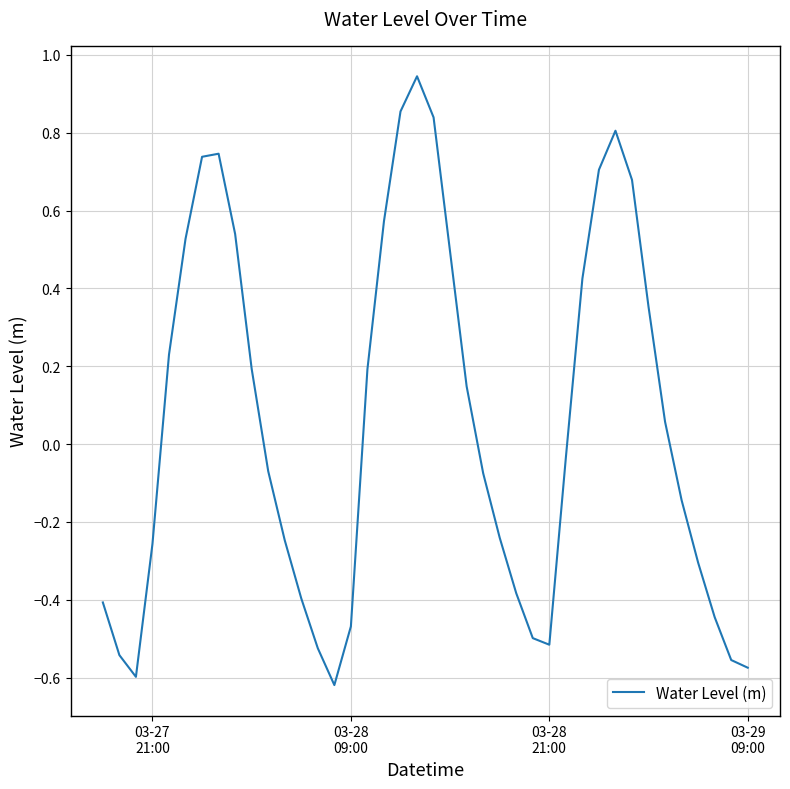

How many lines are shown in the chart?

1